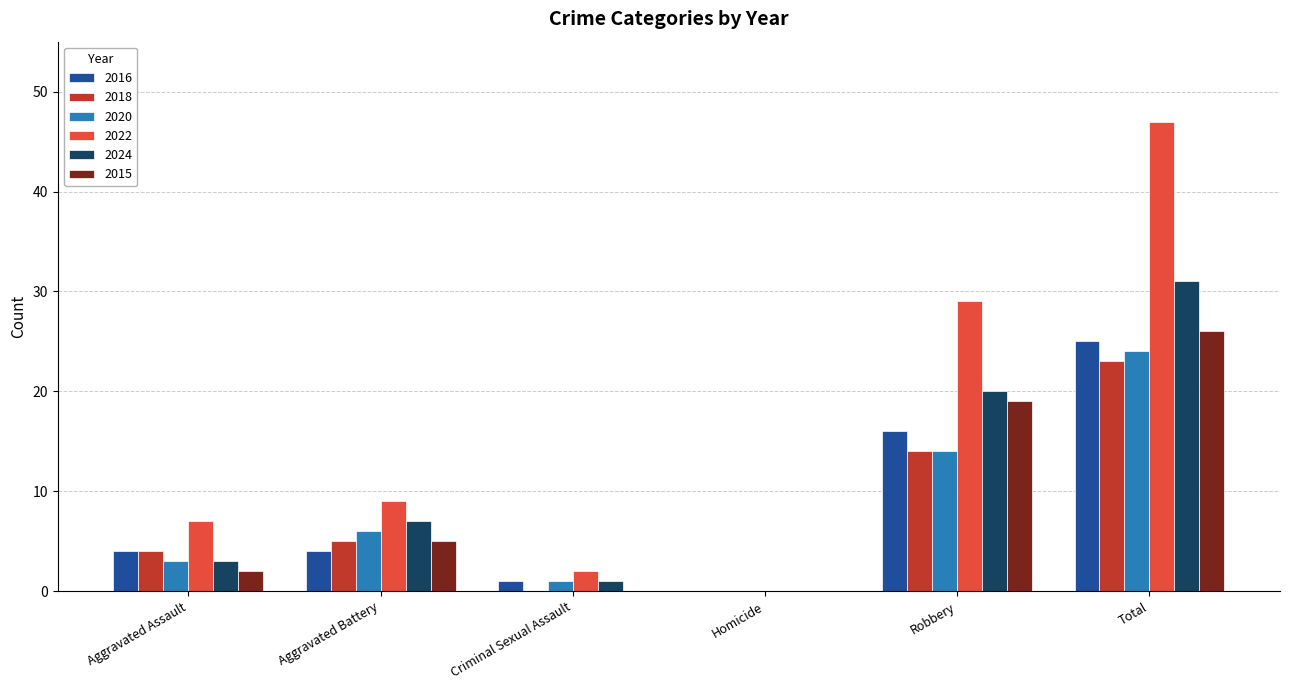

Reading left to right, what are all the values shown in this chart?

2016: 4	4	1	0	16	25
2018: 4	5	0	0	14	23
2020: 3	6	1	0	14	24
2022: 7	9	2	0	29	47
2024: 3	7	1	0	20	31
2015: 2	5	0	0	19	26